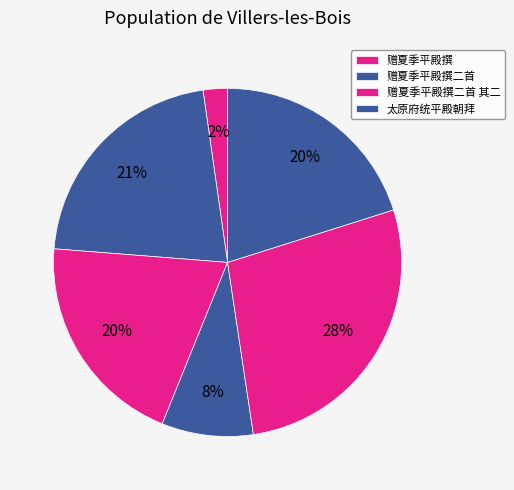

To the nearest percent, what is the average slice percentage?

17%